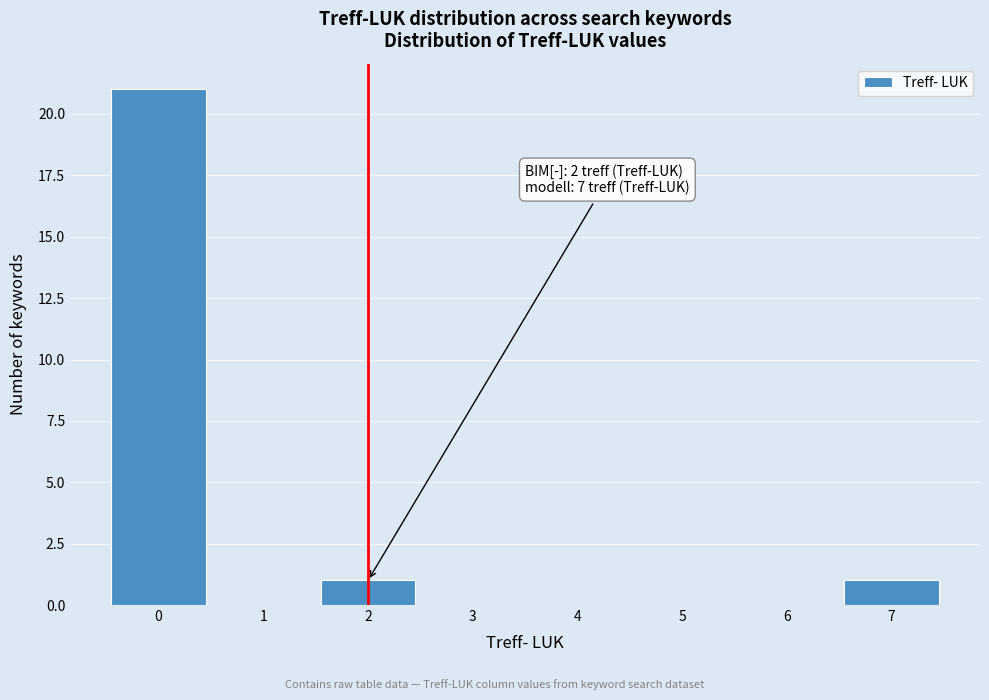

Over which range of the x-axis is the bar tallest?

-0.5 to 0.5